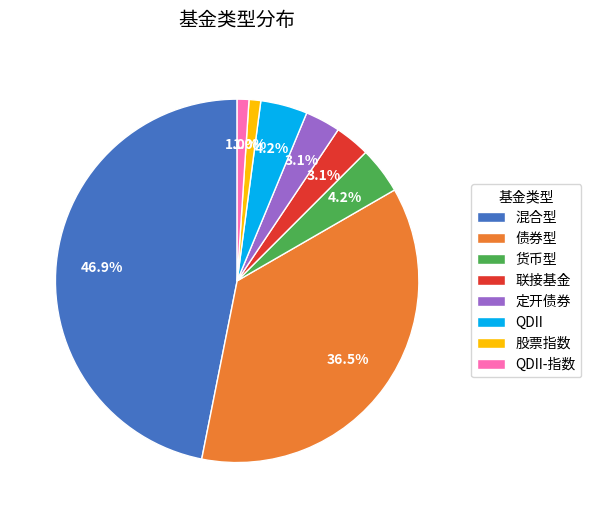

Does 股票指数 represent more than half of the total?

No